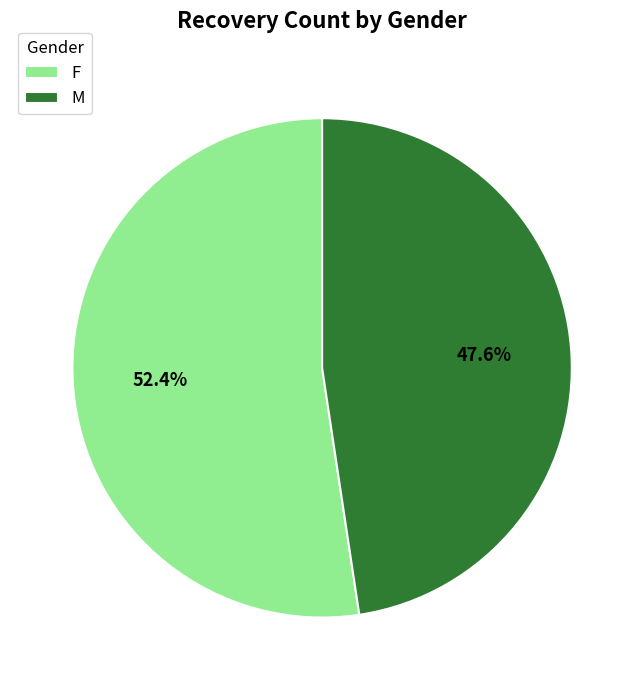

Rank the categories by value from highest to lowest.

F, M